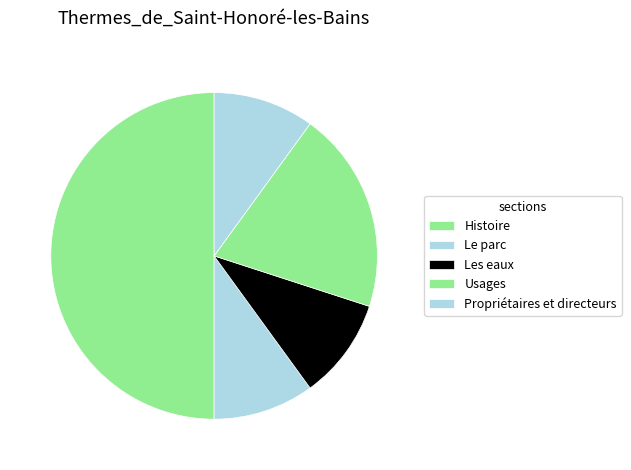

Does any single category account for the majority?

No